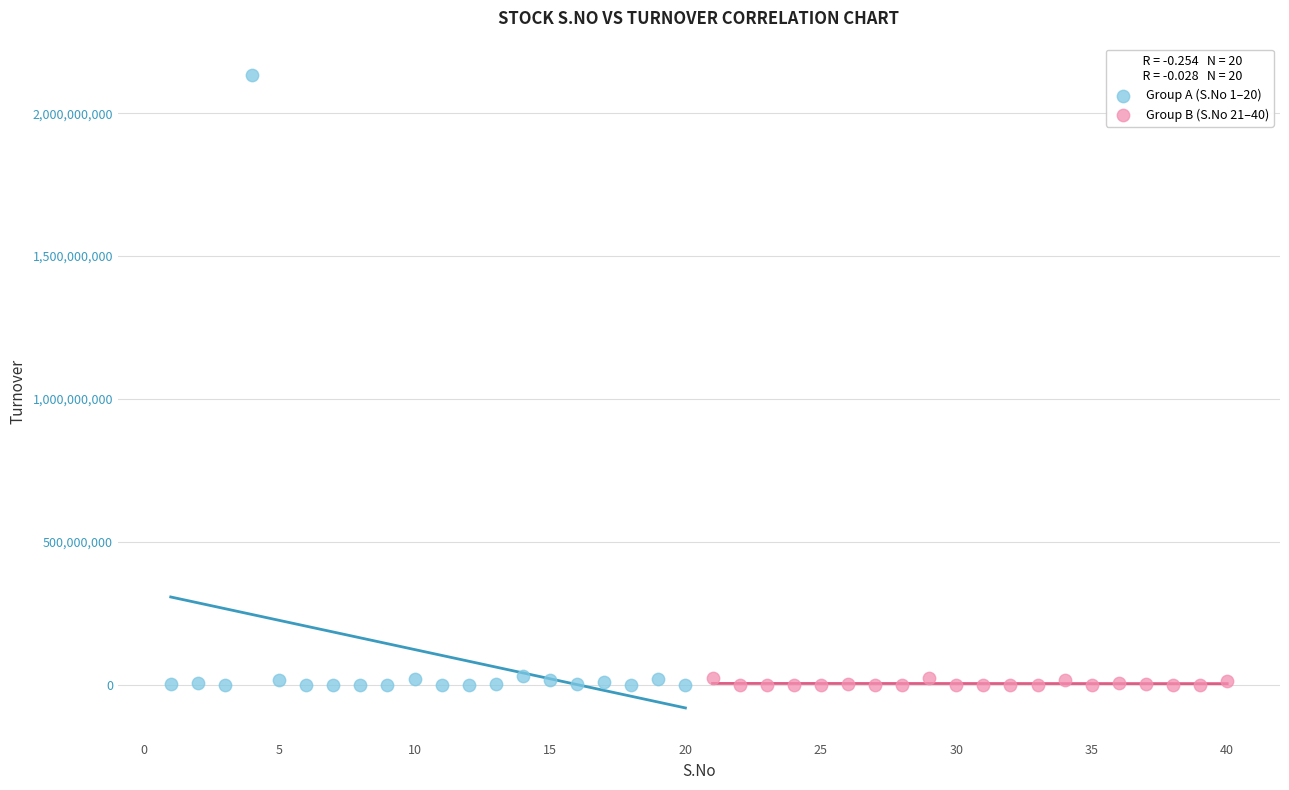

Which series has the largest Y range (max minus min)?

Group A (S.No 1–20)